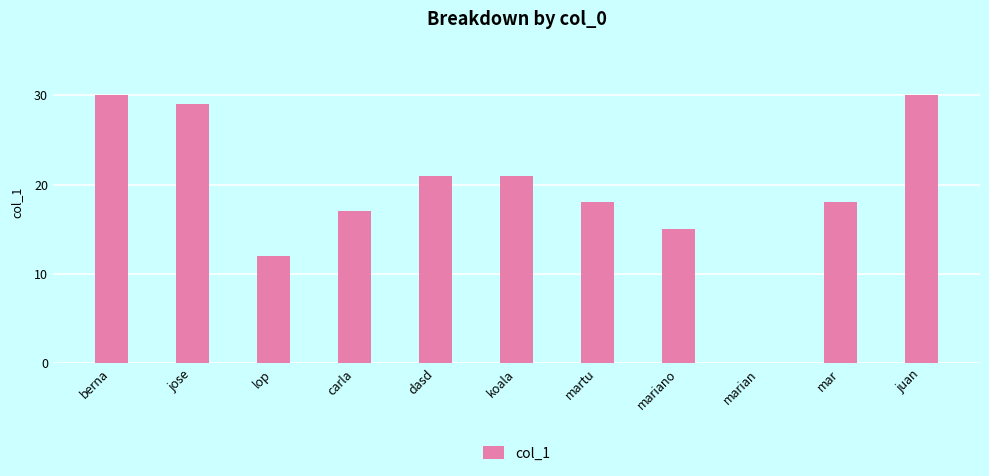

Is it true that the value at marian is -10?

False